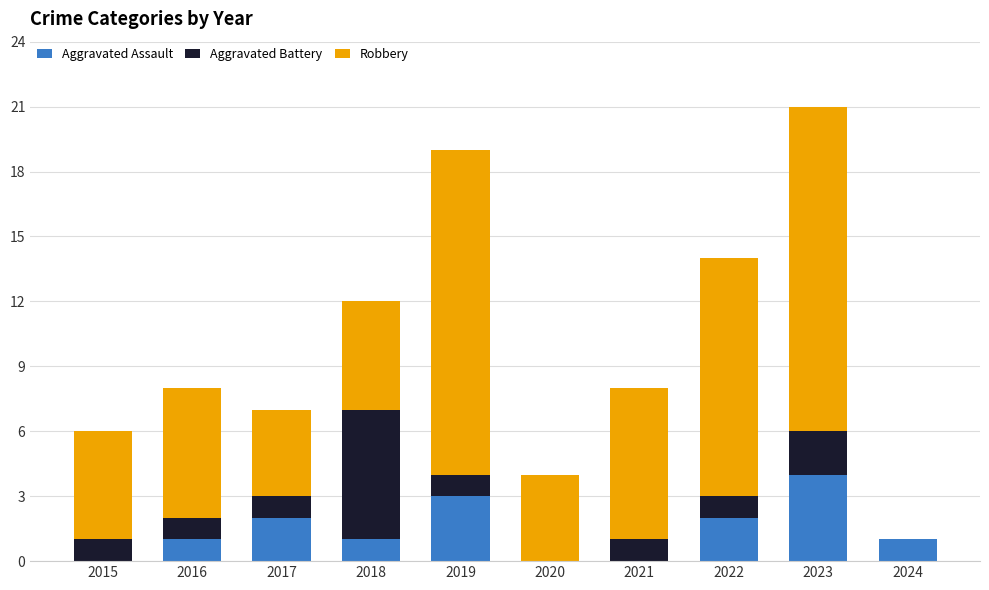

What is the sum of the Aggravated Assault values at 2023 and 2019?

7